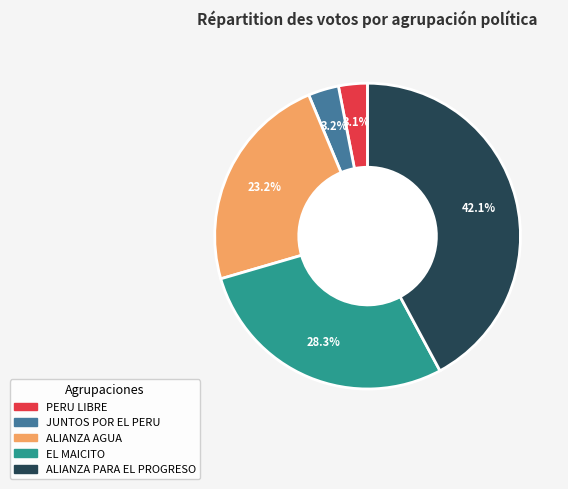

Is there a majority slice in this chart?

No